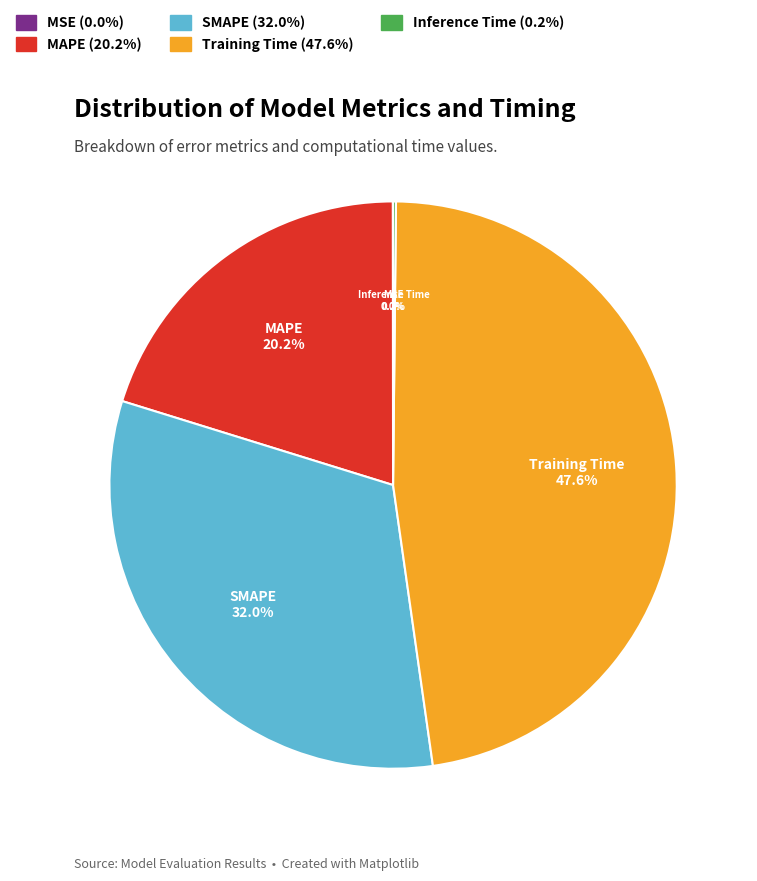

Does SMAPE account for over 50% of the chart?

No